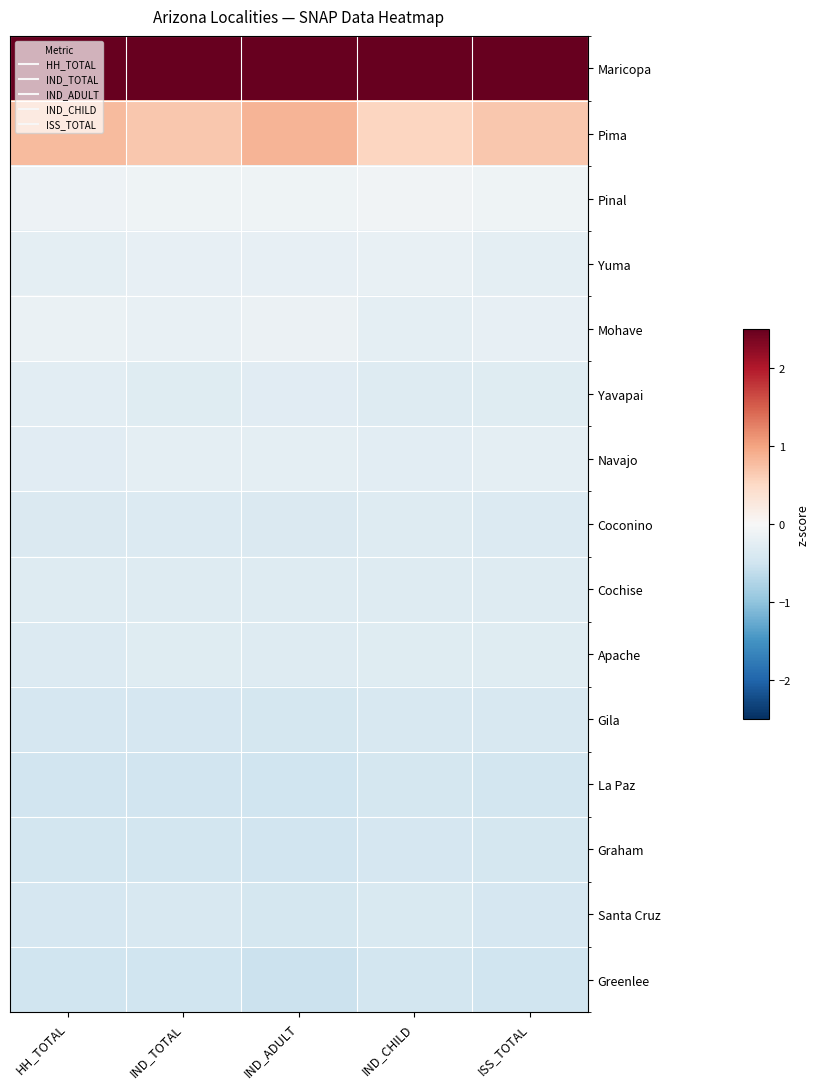

At how many categories does at least one series exceed 1?

5